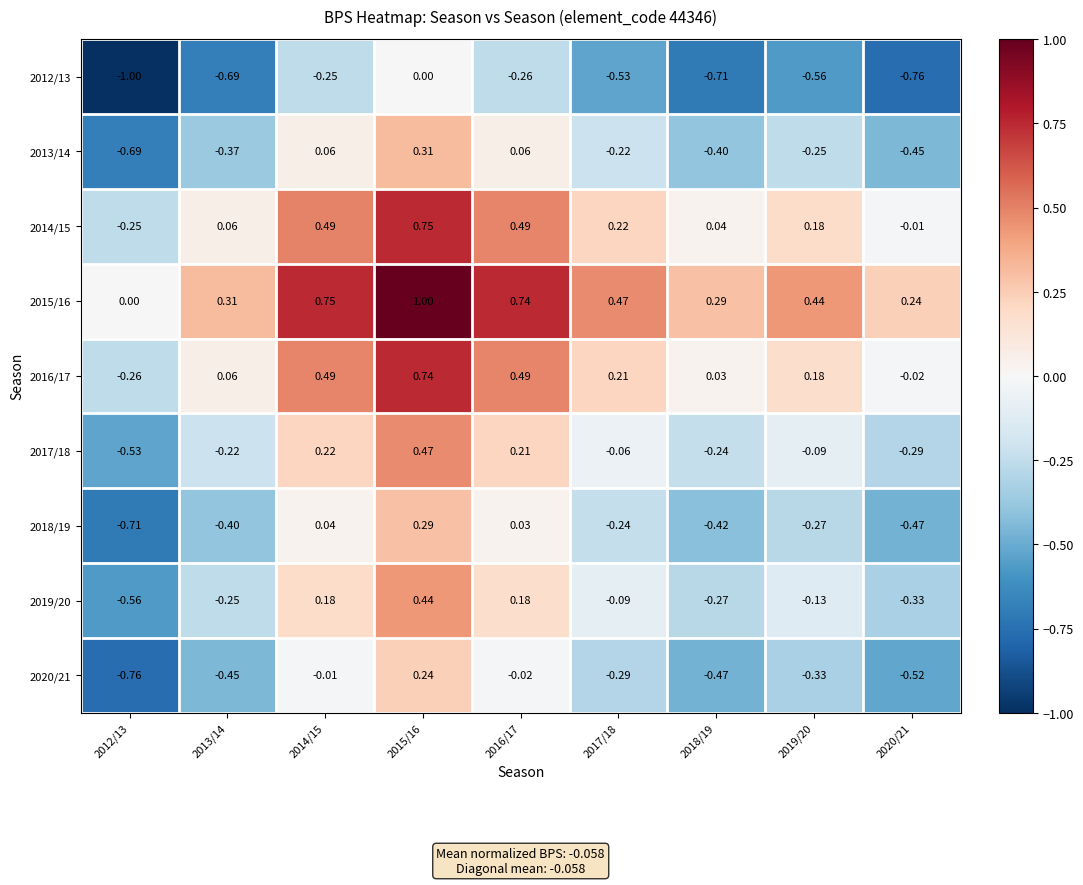

Is the value of 2014/15 at 2020/21 greater than the value of 2016/17 at 2014/15?

No